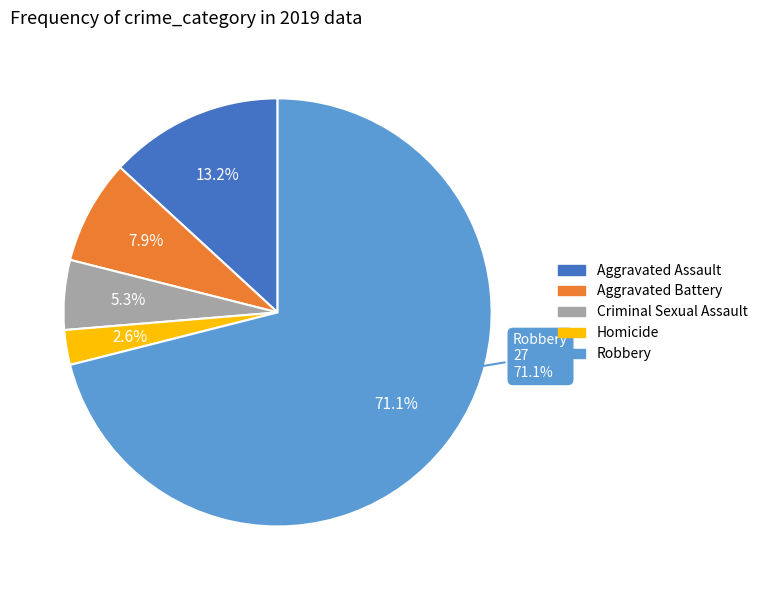

Which has a higher value, Criminal Sexual Assault or Aggravated Battery?

Aggravated Battery